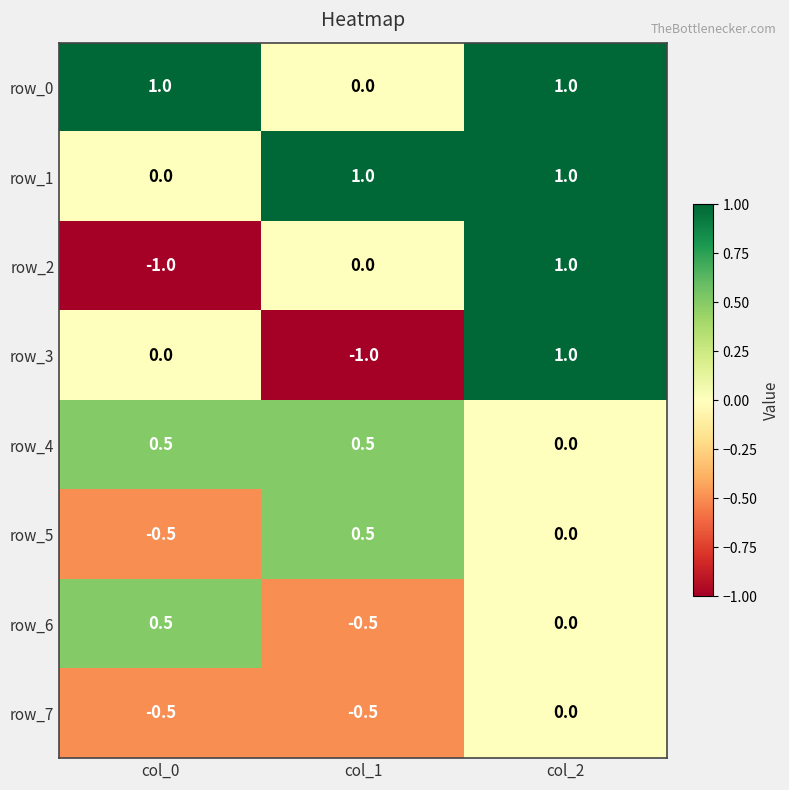

What is the difference between the highest and lowest values at col_1?

2.0